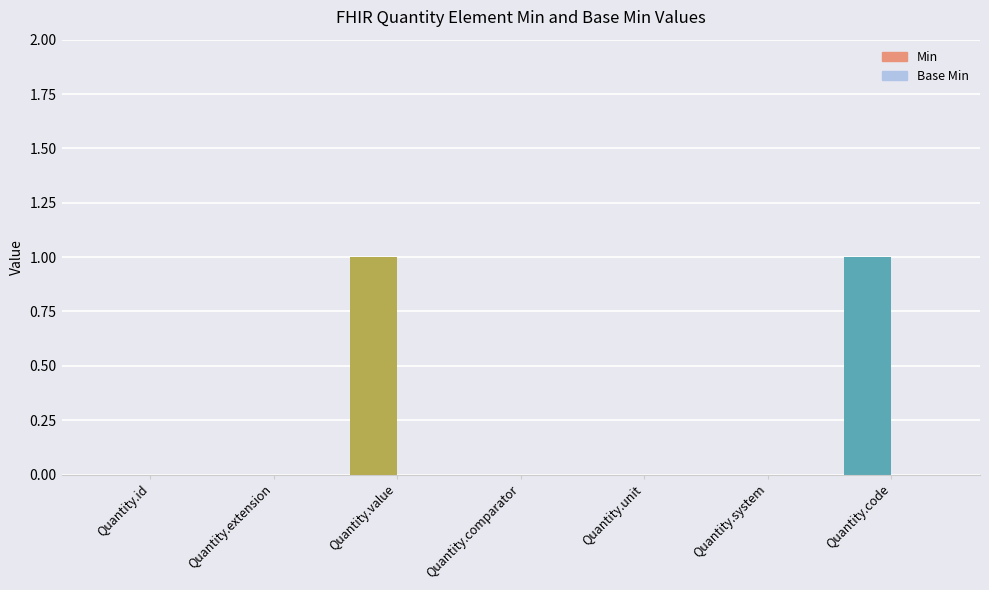

Is it true that Base Min equals 0 at Quantity.code?

True